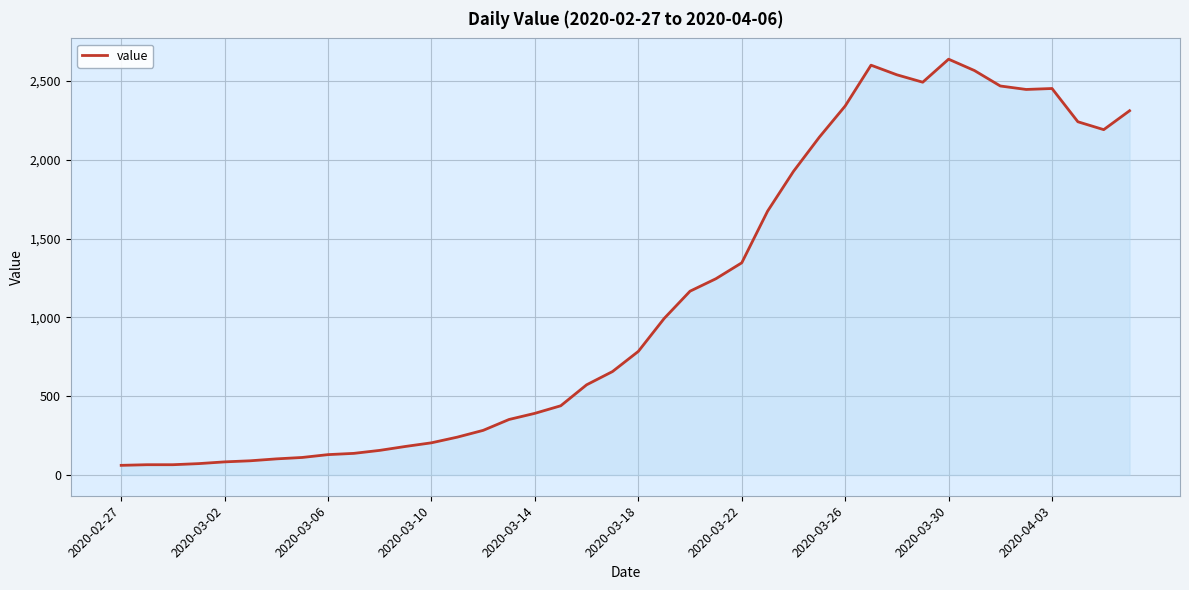

What is the smallest value displayed?

61